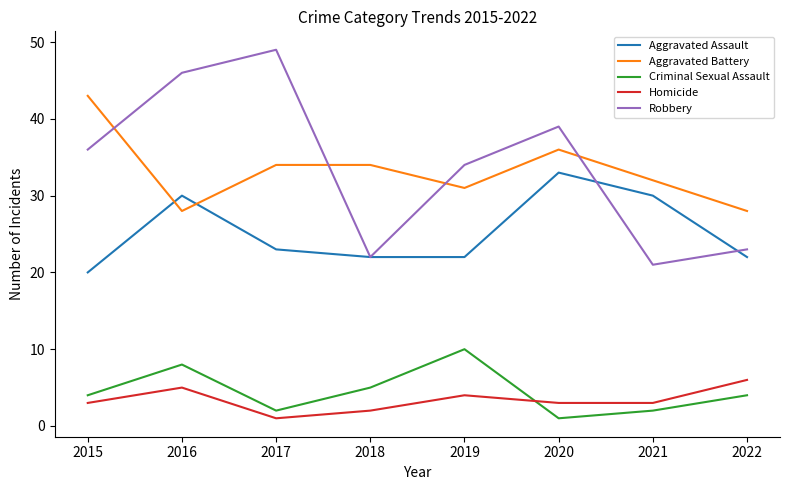

What is the sum of the Criminal Sexual Assault values at 2016 and 2019?

18